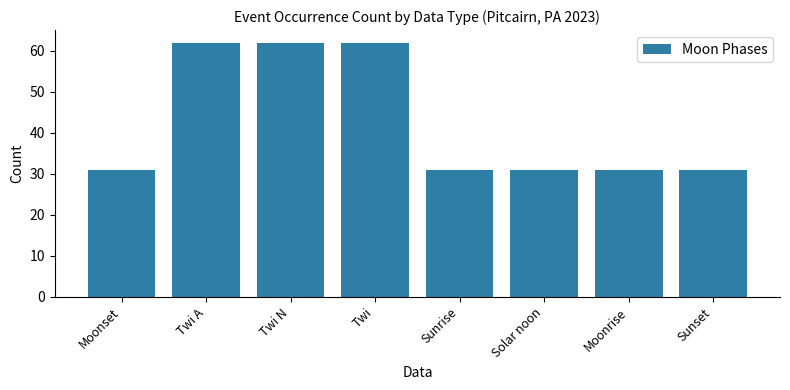

What is the minimum value shown in the chart?

31